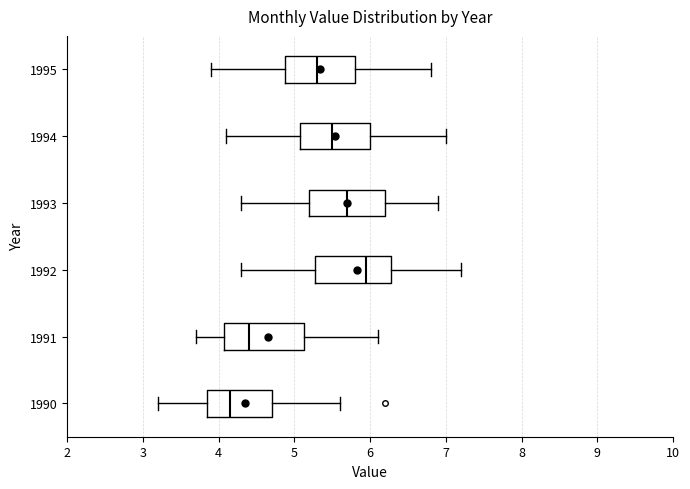

Reading bottom to top, transcribe this box plot: for each box, give where its median line is, the range the box spans, and where its two whiskers end, as read against the x-axis. The values are not printed on the chart, so give them approximately, as read against the axis.

1990: median 4.2, box 3.9 to 4.7, whiskers 3.2 to 5.6
1991: median 4.4, box 4.1 to 5.1, whiskers 3.7 to 6.1
1992: median 6.0, box 5.3 to 6.3, whiskers 4.3 to 7.2
1993: median 5.7, box 5.2 to 6.2, whiskers 4.3 to 6.9
1994: median 5.5, box 5.1 to 6.0, whiskers 4.1 to 7.0
1995: median 5.3, box 4.9 to 5.8, whiskers 3.9 to 6.8